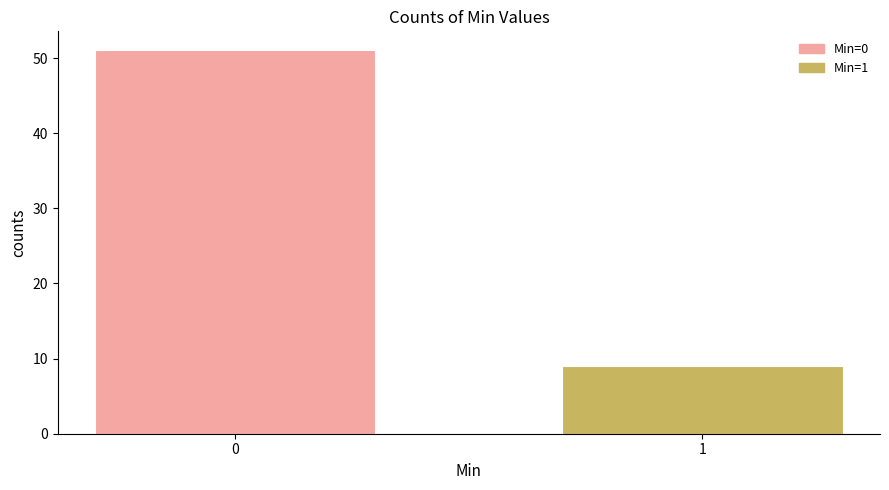

Reading left to right, extract all data points from this chart.

0=51	1=9